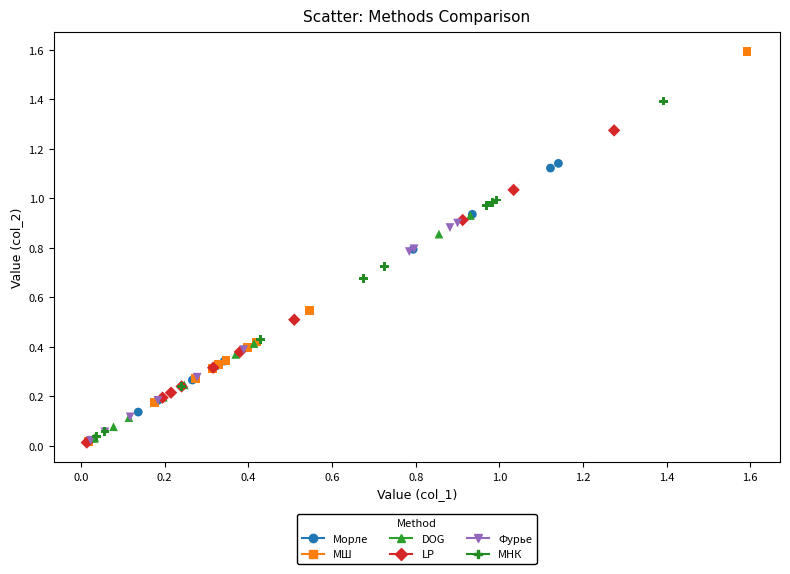

Which series contains the highest Y value?

МШ